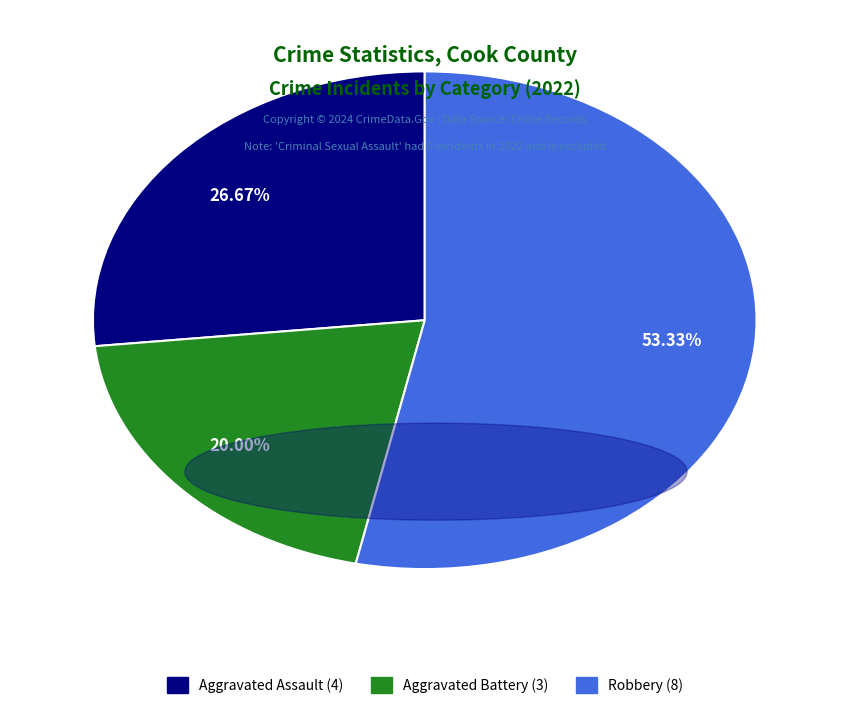

How many segments does this pie chart have?

3